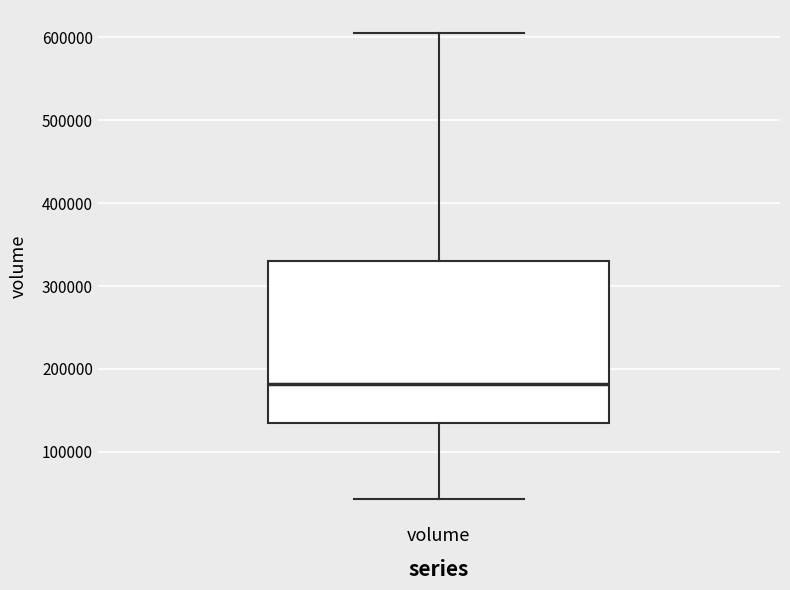

Where is the lower edge of the box for volume on the y-axis? The values are not printed on the chart, so give them approximately, as read against the axis.

130000